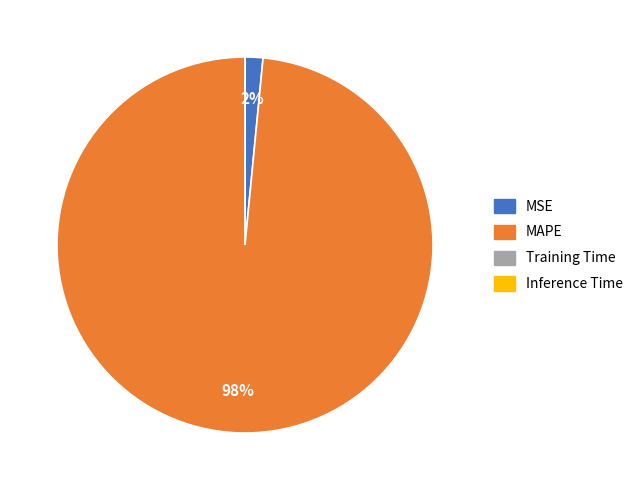

To the nearest percent, what is the average slice percentage?

25%